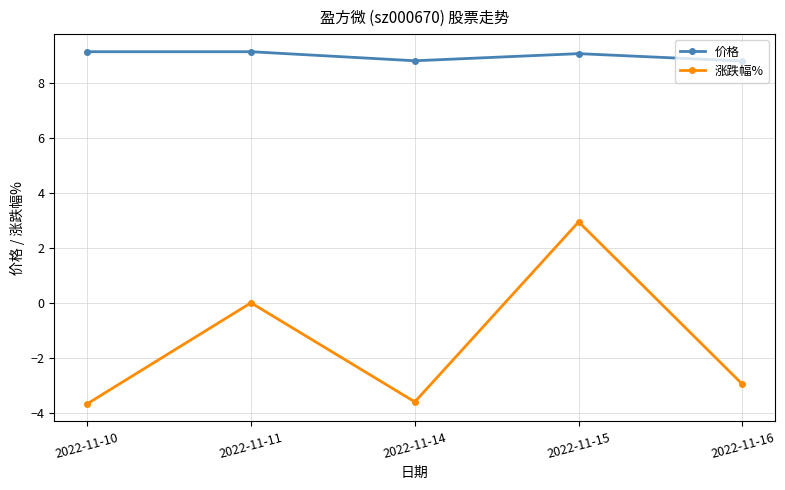

The value of 涨跌幅% at 2022-11-10 is -3.7. True or false?

True